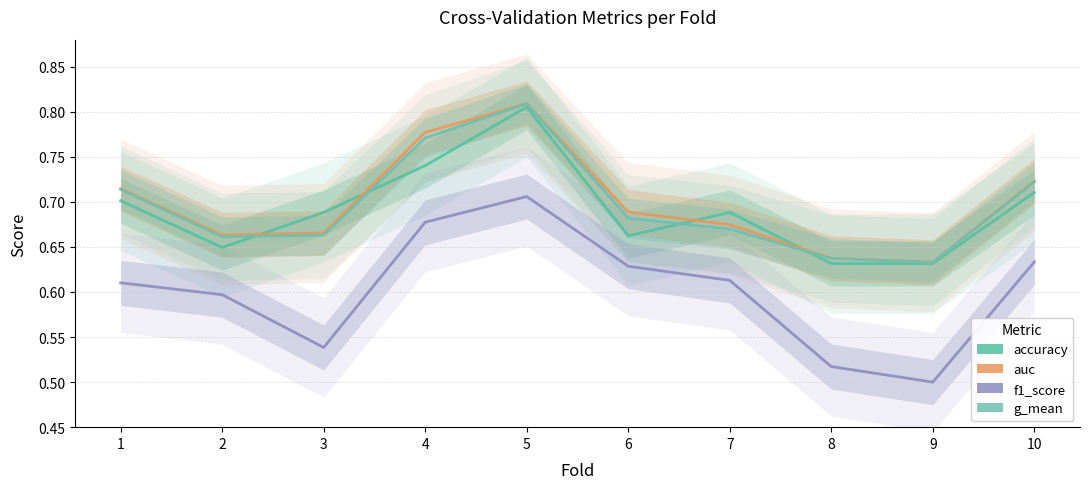

At which category does accuracy reach its first local peak?

5